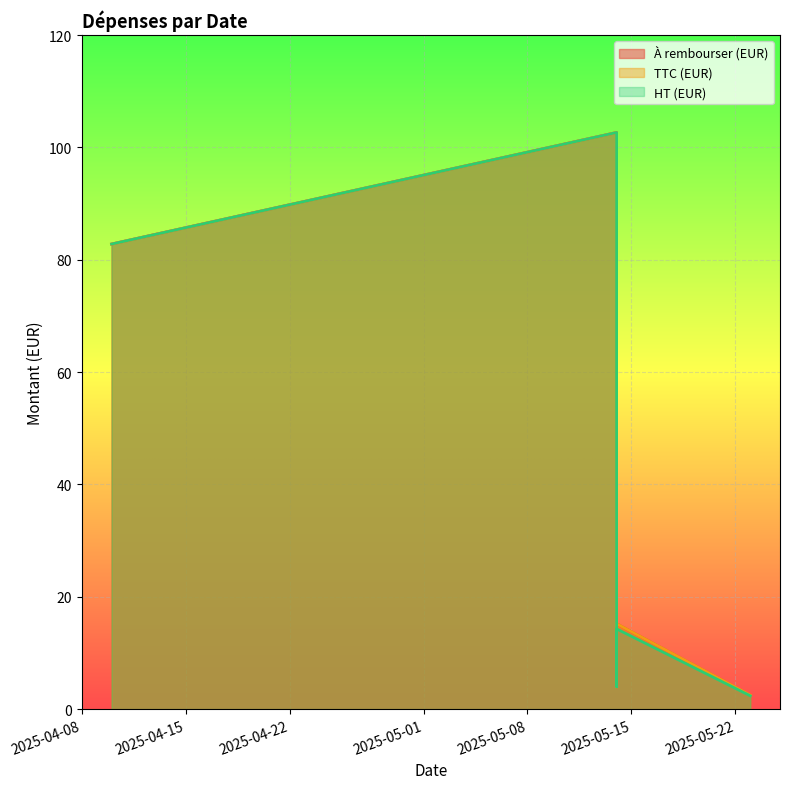

Does the chart display data point markers on the line(s)?

No